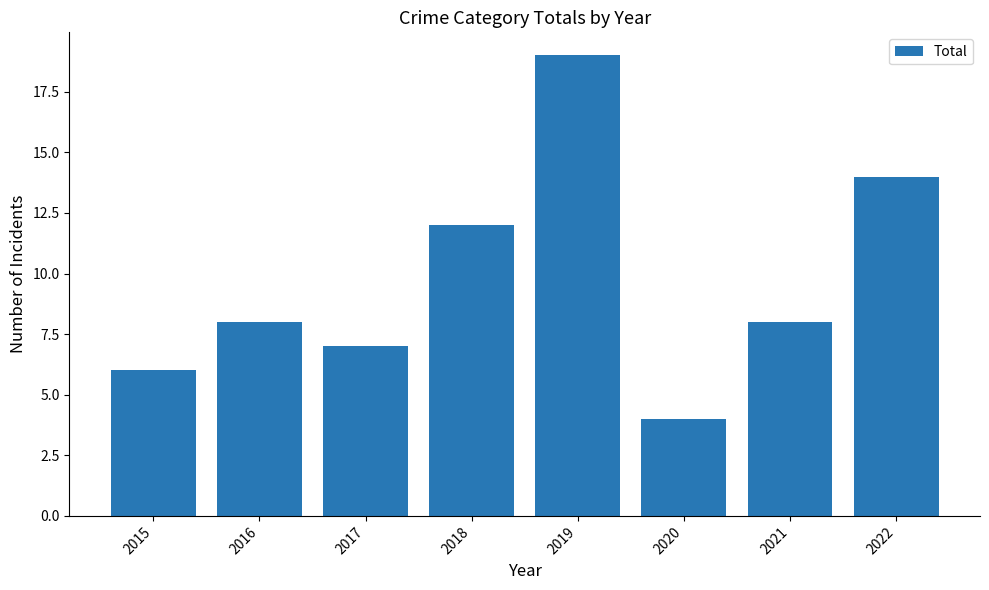

Is it true that the value at 2019 is 5?

False